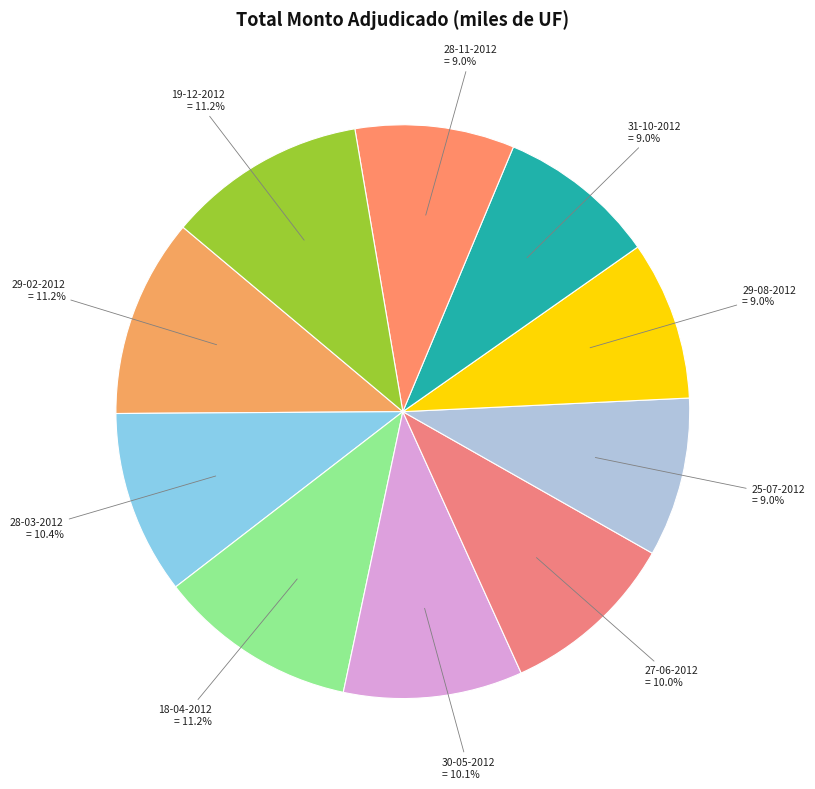

Between 29-08-2012 and 18-04-2012, which is larger?

18-04-2012